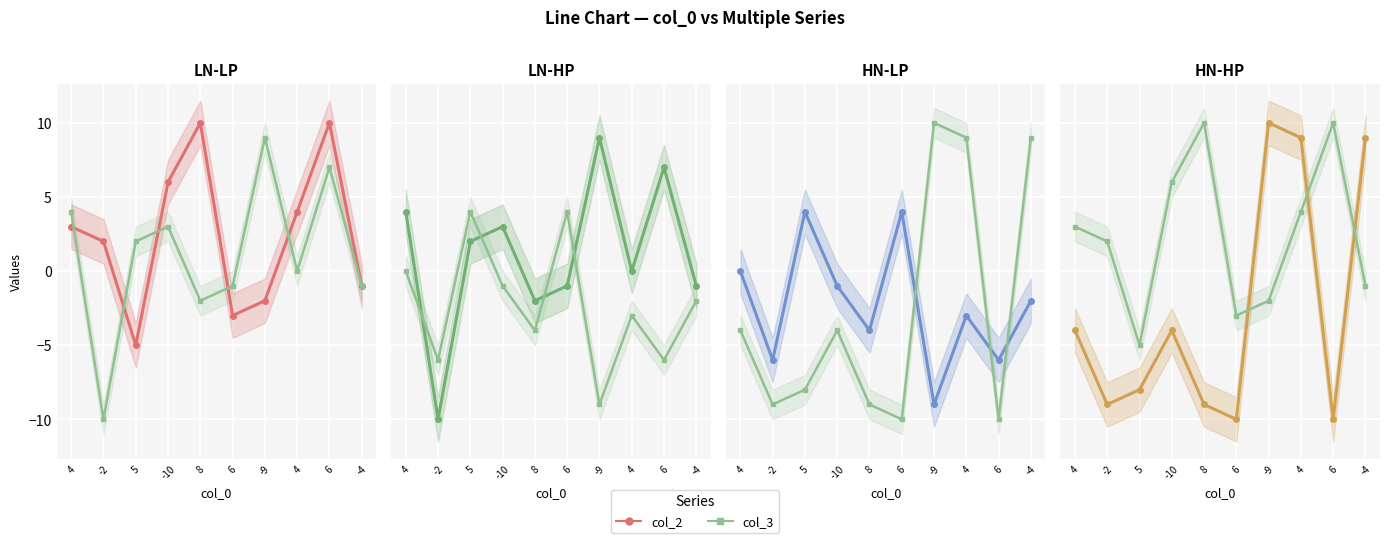

At how many categories does at least one series exceed 9?

3